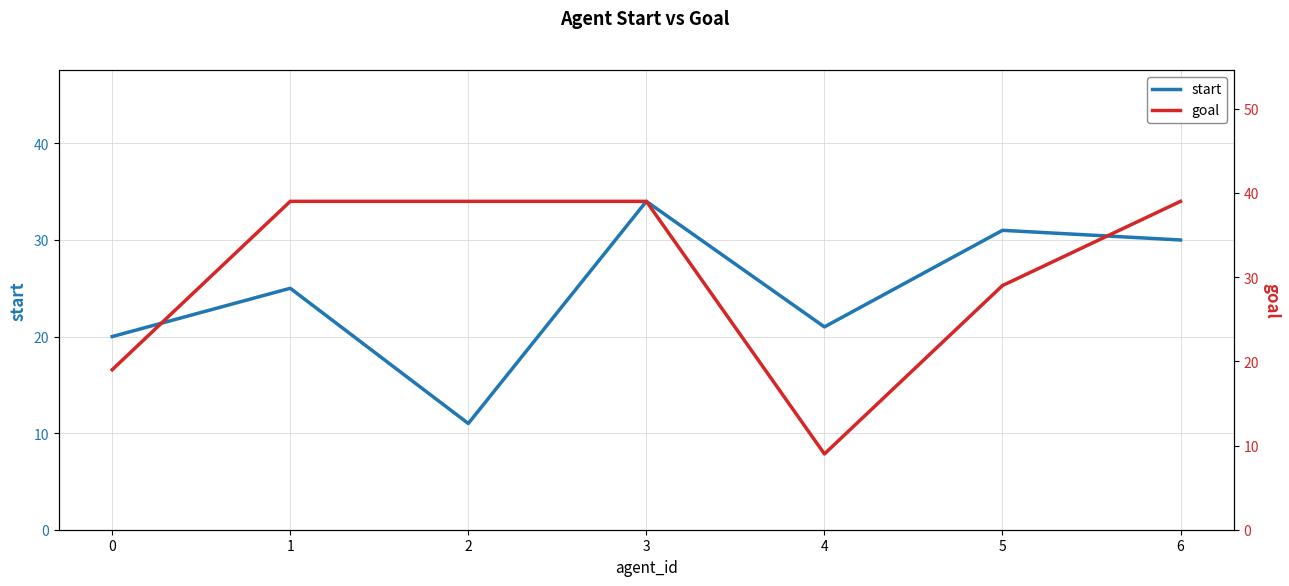

The start series shows 31 at 0. True or false?

False